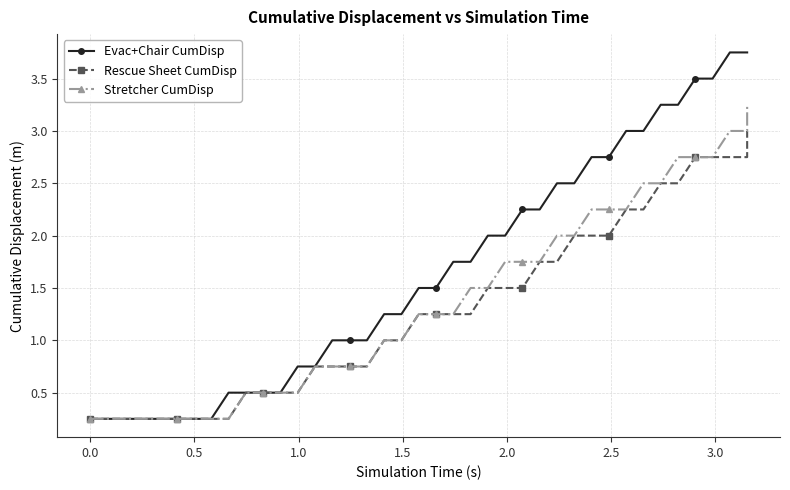

True or false: Evac+Chair CumDisp and Rescue Sheet CumDisp intersect in this chart.

False